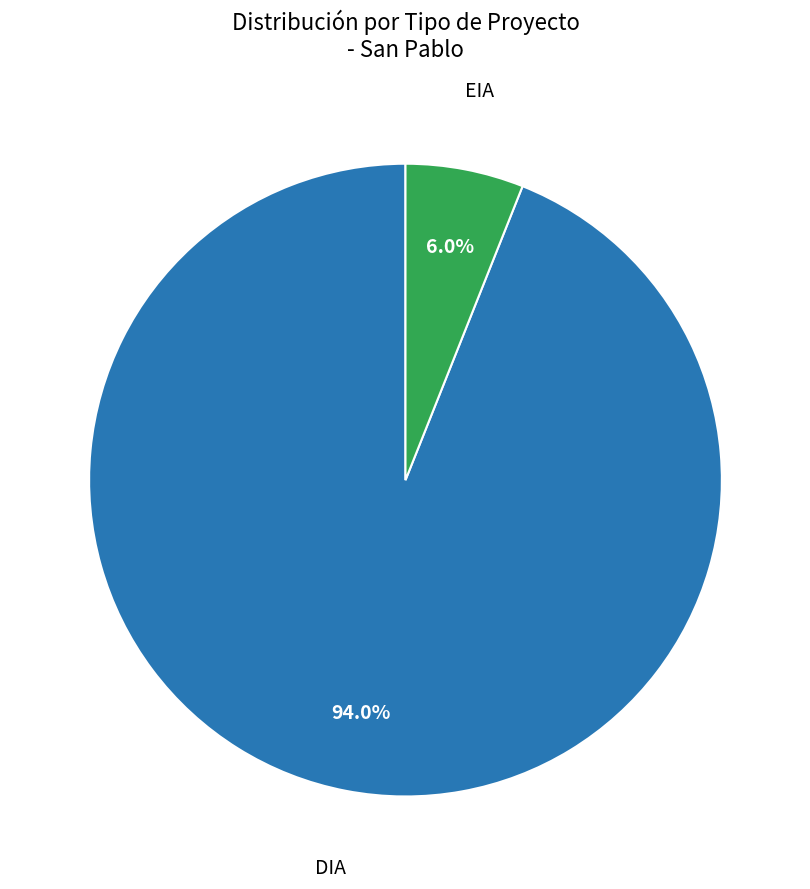

True or false: EIA accounts for 6% of the total.

True